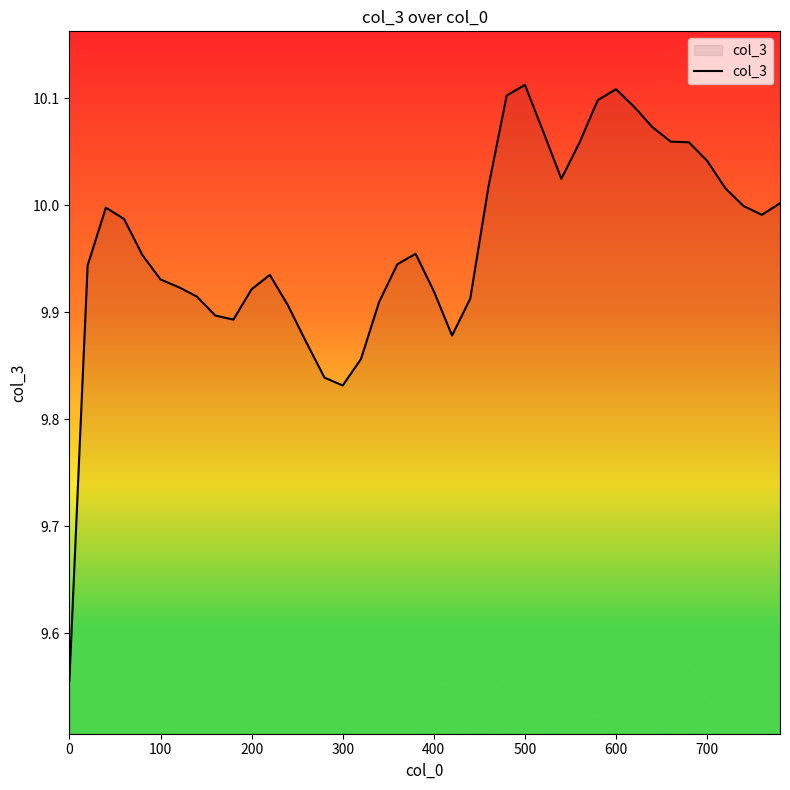

What is the difference between the maximum and minimum values?

0.6